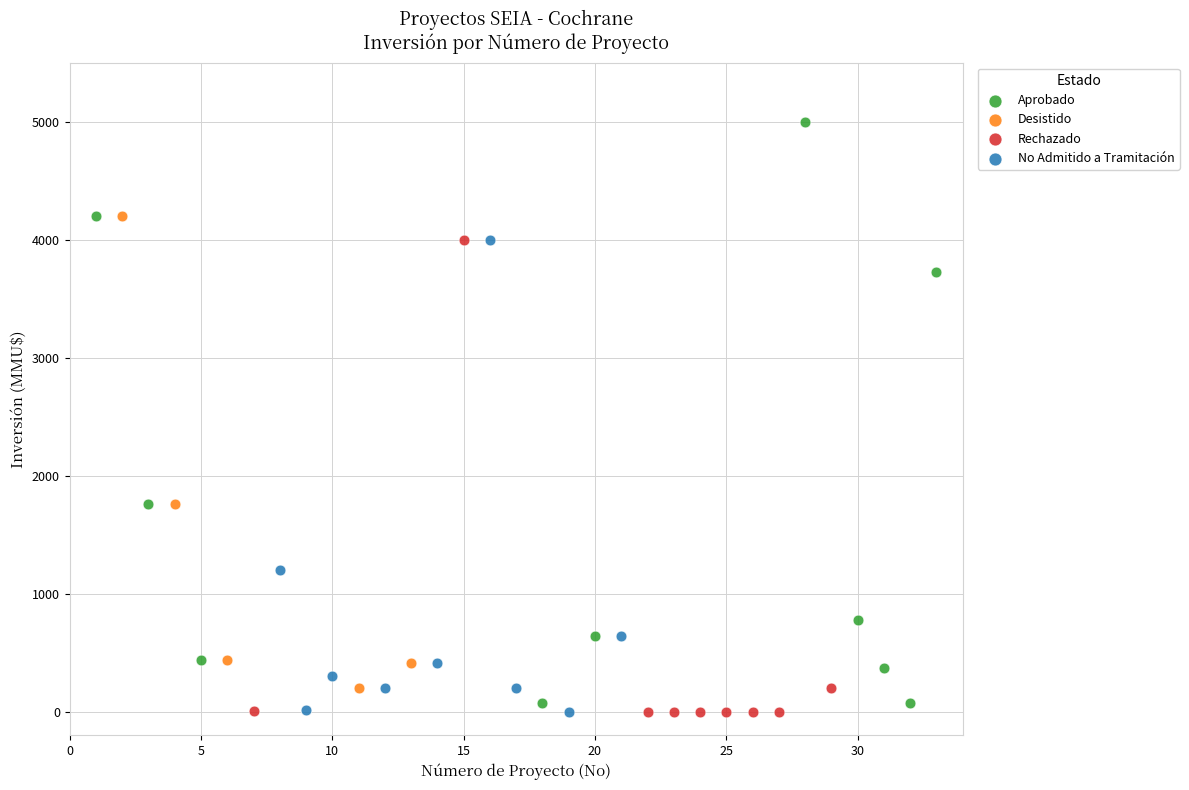

Which series has the widest spread of Y values?

Aprobado